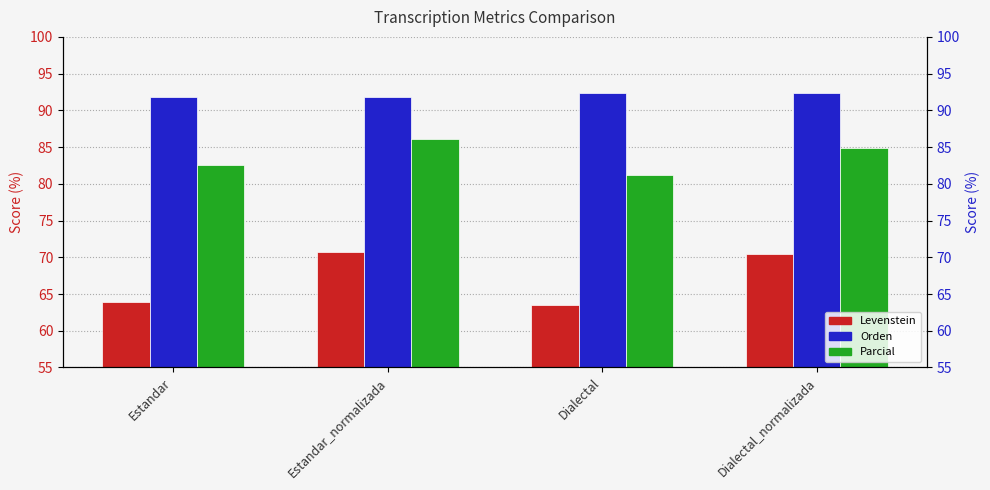

What is the value of the Orden bar at the 2nd from the left?

91.8